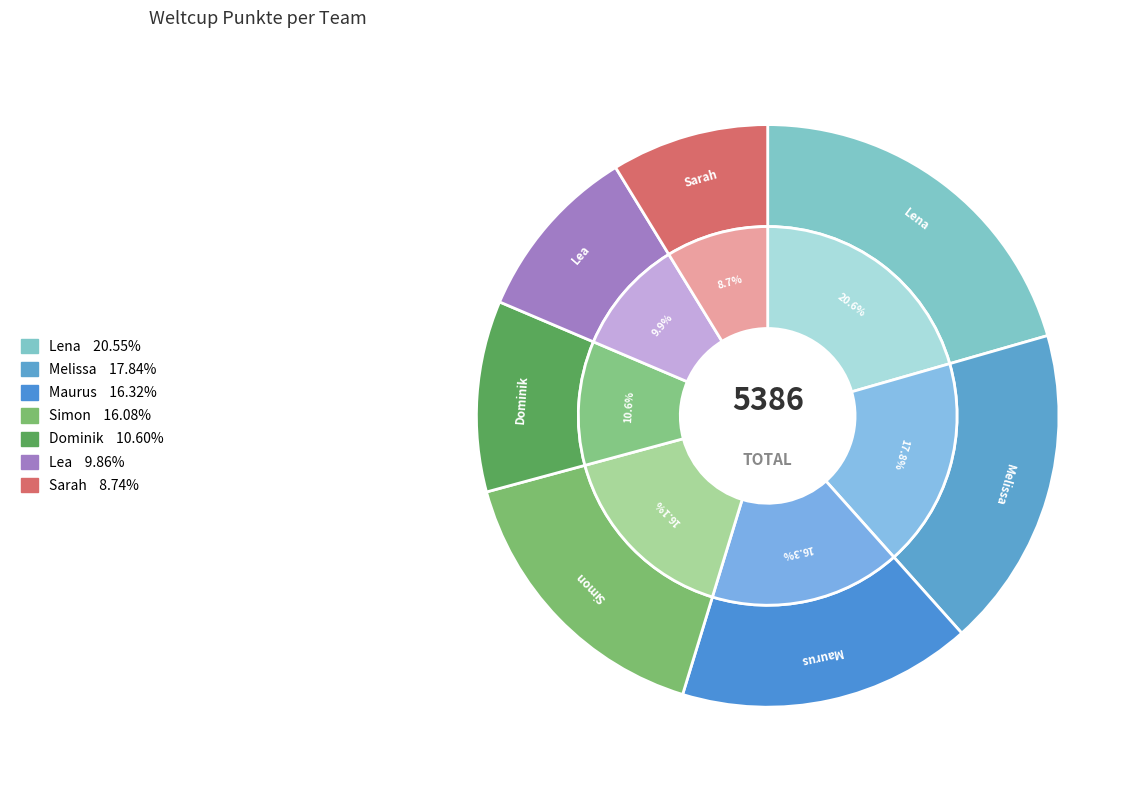

Which has a higher value, Lea or Melissa?

Melissa